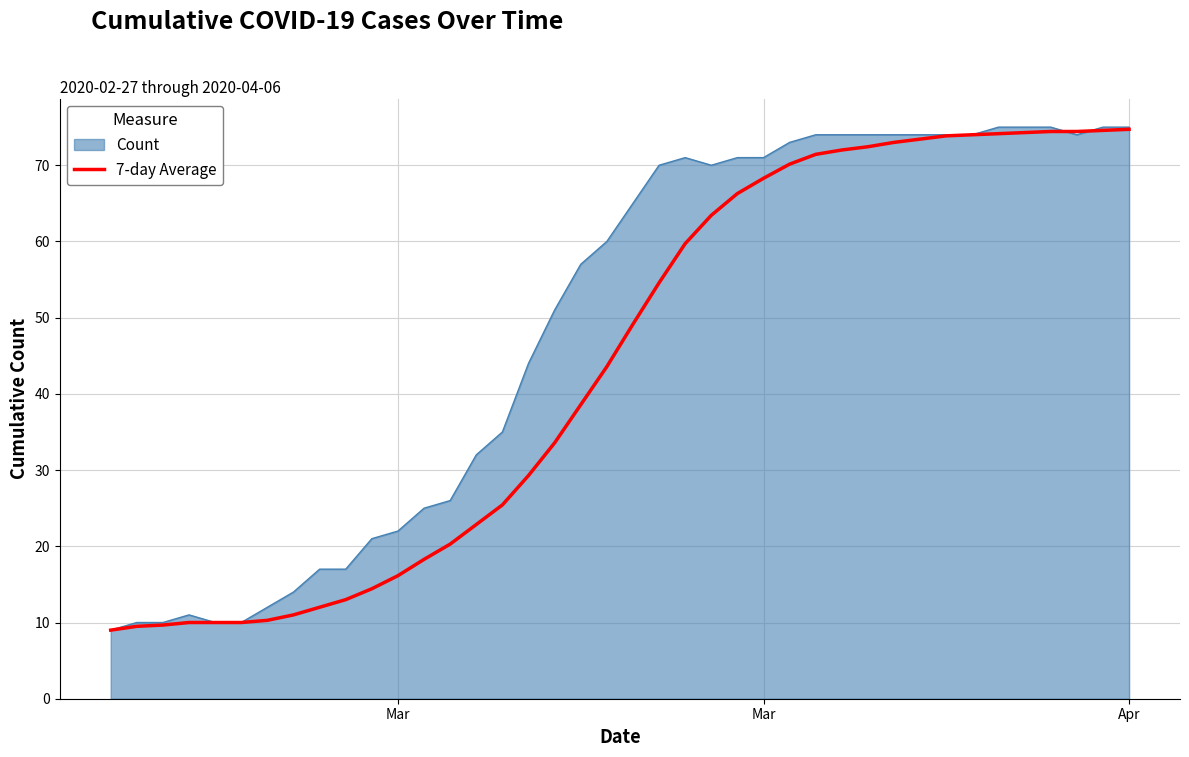

Rank the series by their average value, from lowest to highest.

7-day Average, Count